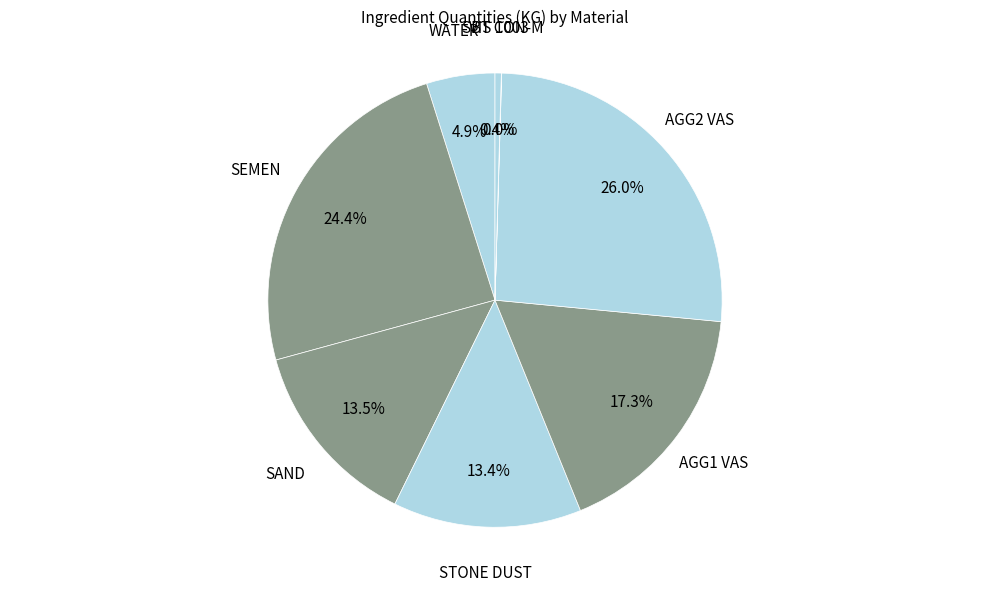

How much of the chart is everything except AGG1 VAS?

82.7%